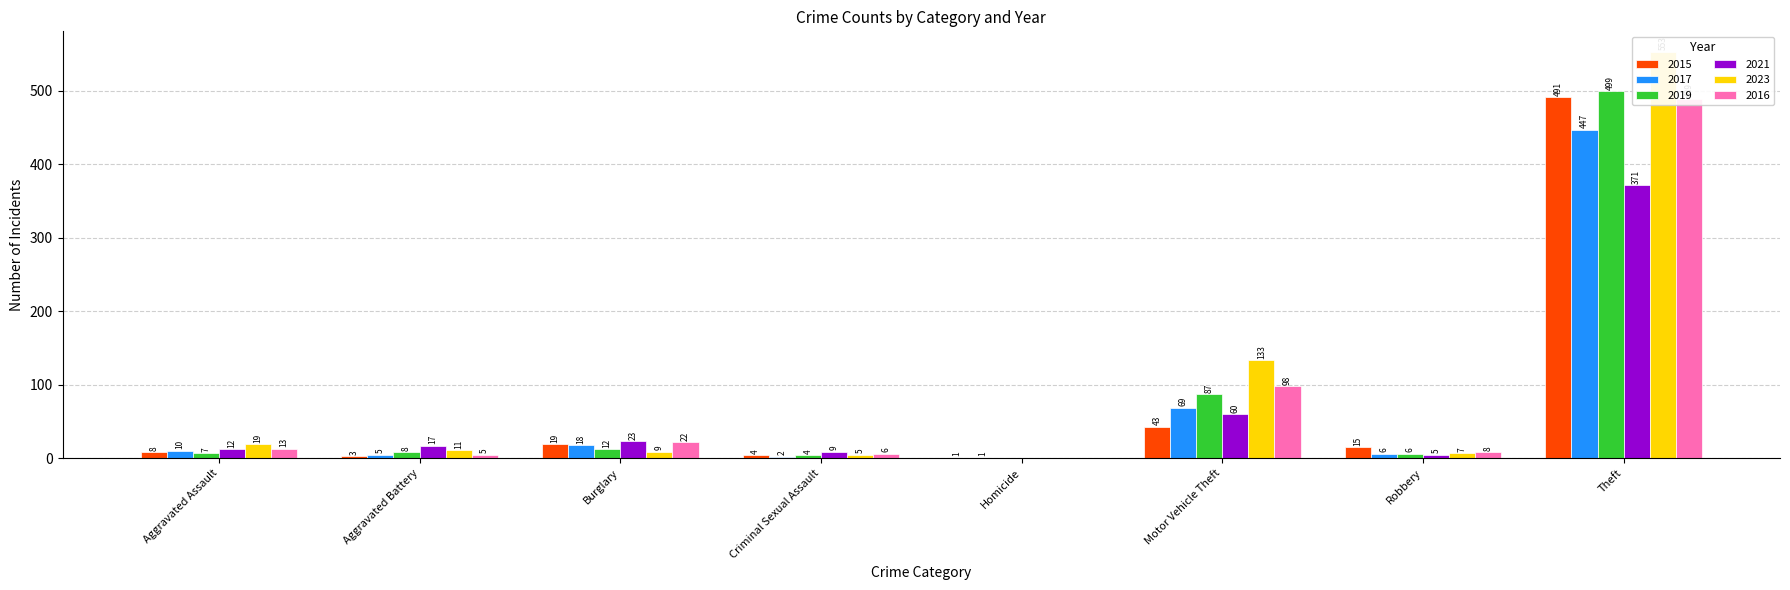

Reading left to right, transcribe all the data shown in this chart.

2015: Aggravated Assault=8	Aggravated Battery=3	Burglary=19	Criminal Sexual Assault=4	Homicide=1	Motor Vehicle Theft=43	Robbery=15	Theft=491
2017: Aggravated Assault=10	Aggravated Battery=5	Burglary=18	Criminal Sexual Assault=2	Homicide=1	Motor Vehicle Theft=69	Robbery=6	Theft=447
2019: Aggravated Assault=7	Aggravated Battery=8	Burglary=12	Criminal Sexual Assault=4	Homicide=0	Motor Vehicle Theft=87	Robbery=6	Theft=499
2021: Aggravated Assault=12	Aggravated Battery=17	Burglary=23	Criminal Sexual Assault=9	Homicide=0	Motor Vehicle Theft=60	Robbery=5	Theft=371
2023: Aggravated Assault=19	Aggravated Battery=11	Burglary=9	Criminal Sexual Assault=5	Homicide=0	Motor Vehicle Theft=133	Robbery=7	Theft=553
2016: Aggravated Assault=13	Aggravated Battery=5	Burglary=22	Criminal Sexual Assault=6	Homicide=0	Motor Vehicle Theft=98	Robbery=8	Theft=489